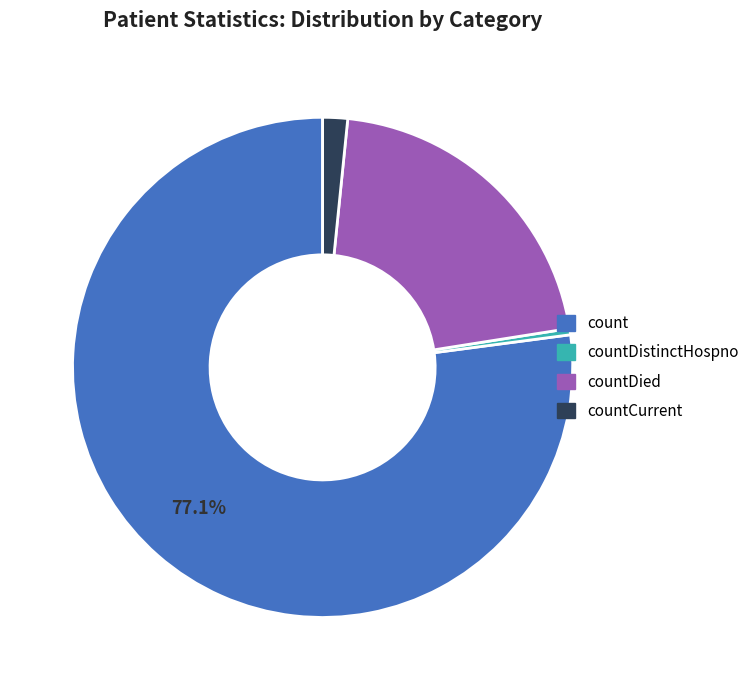

Does any single category account for the majority?

Yes